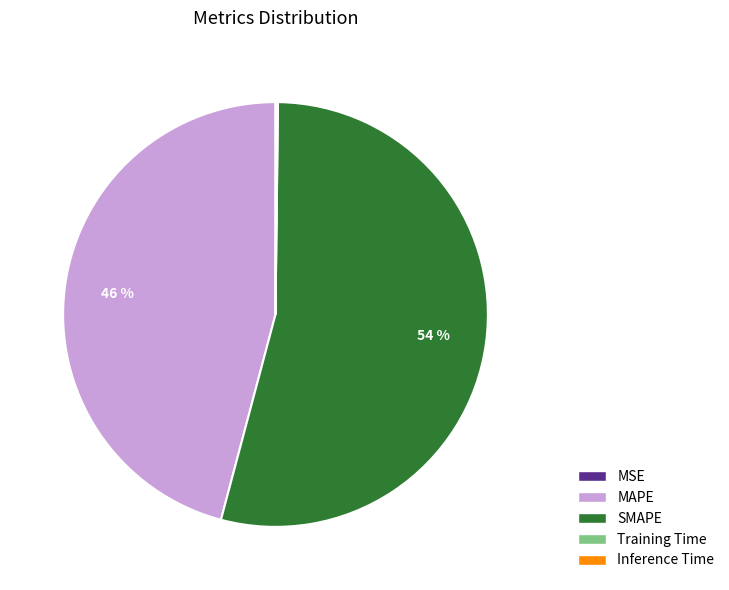

Is there any slice that represents more than half of the pie?

Yes